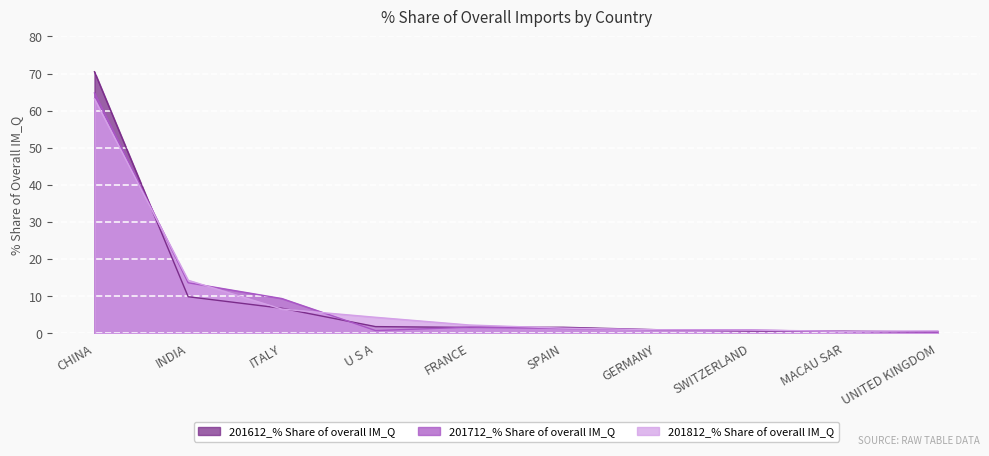

True or false: 201612_% Share of overall IM_Q and 201812_% Share of overall IM_Q cross at least once.

True